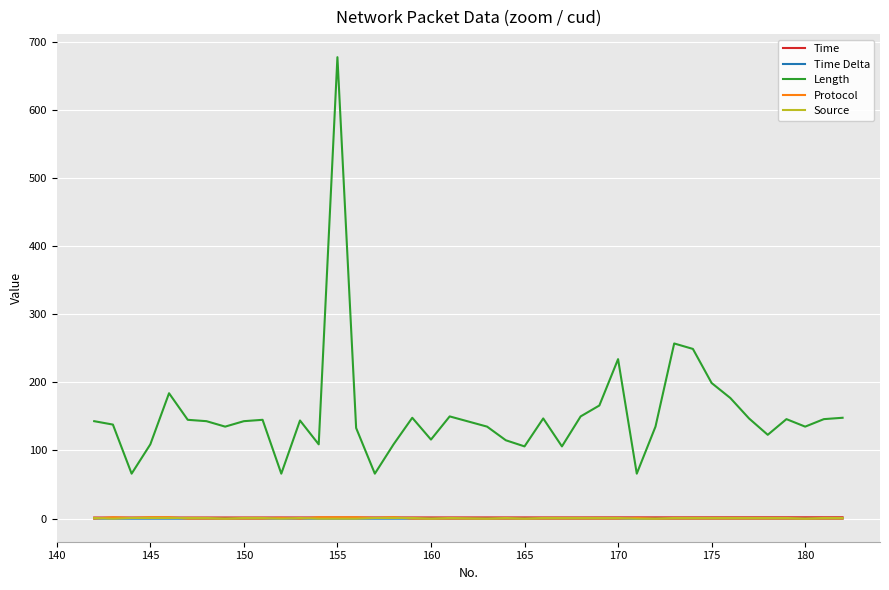

True or false: Time and Length intersect in this chart.

False